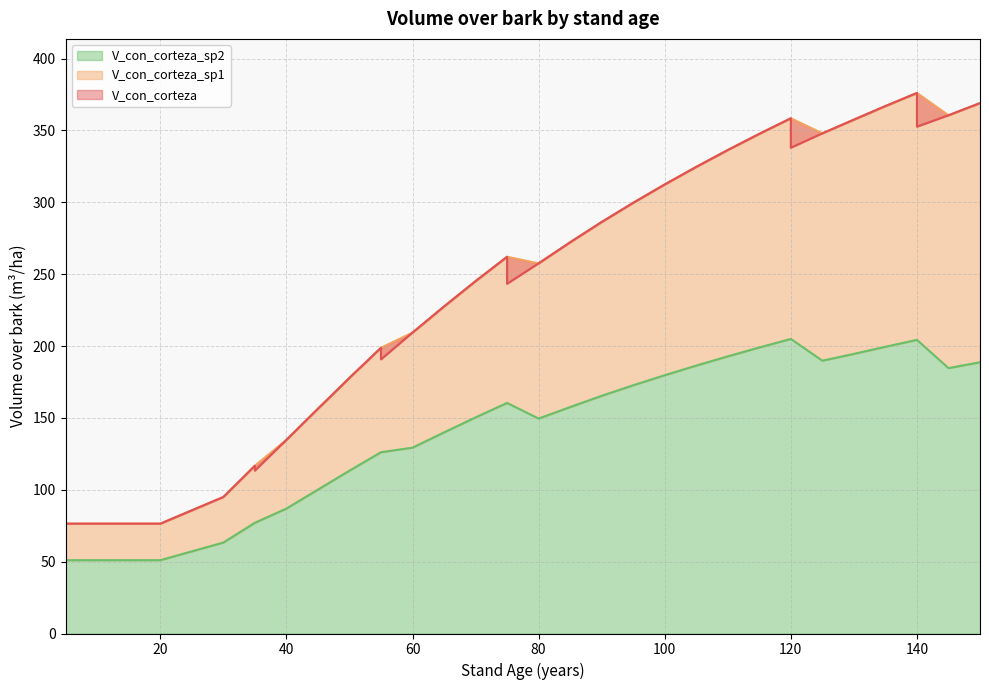

At how many categories does at least one series exceed 220?

21